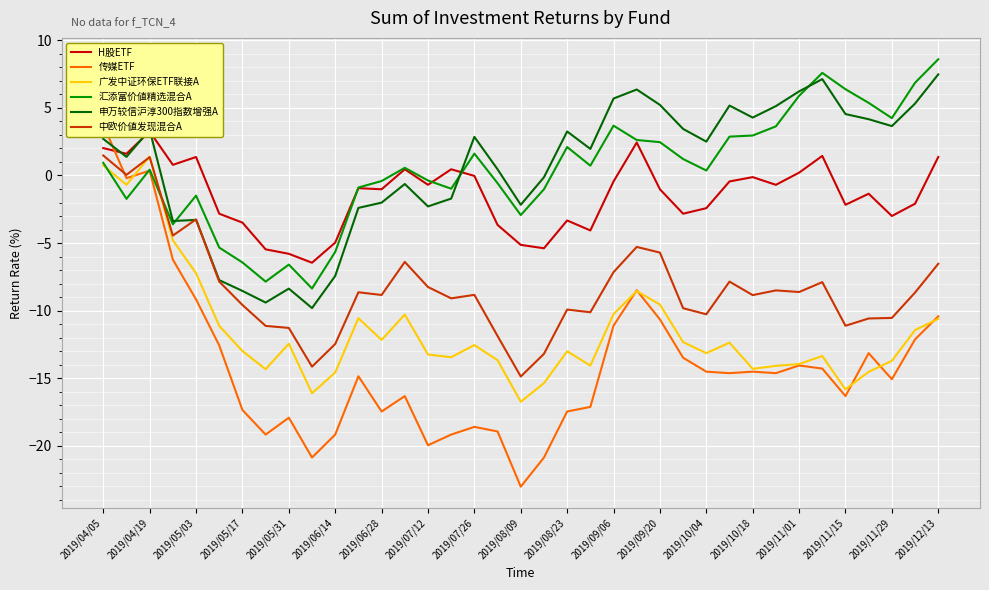

How many interior local peaks does the 中欧价値发现混合A series have?

10